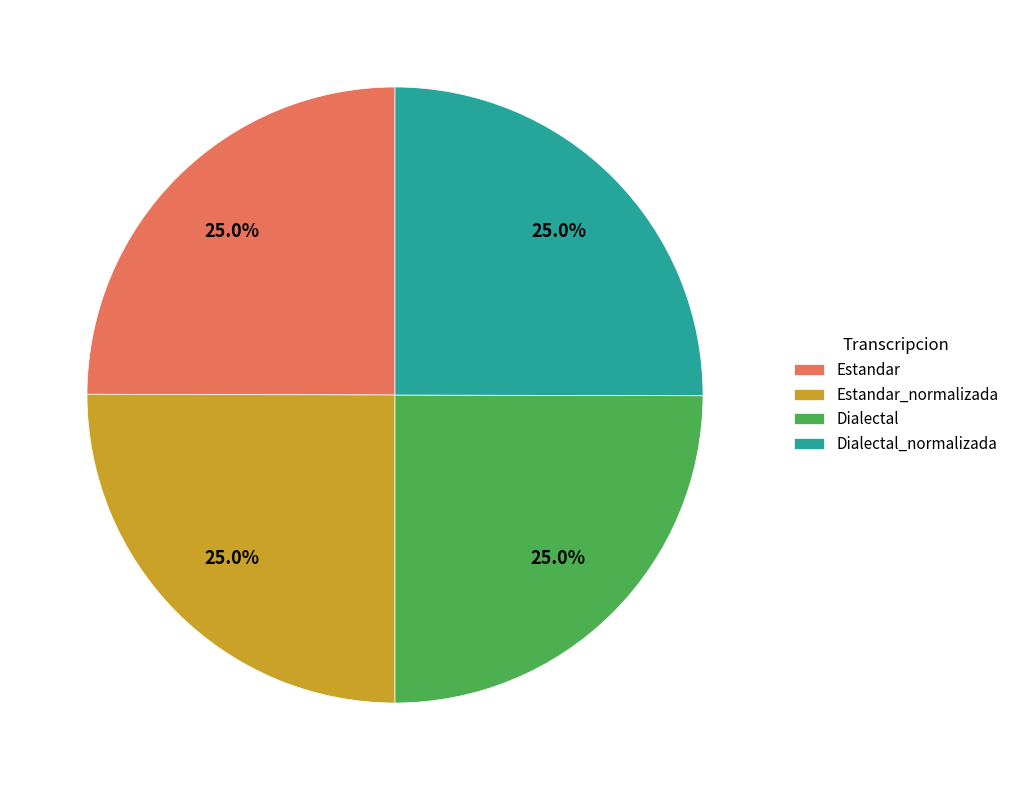

To the nearest percent, what is the average slice percentage?

25%